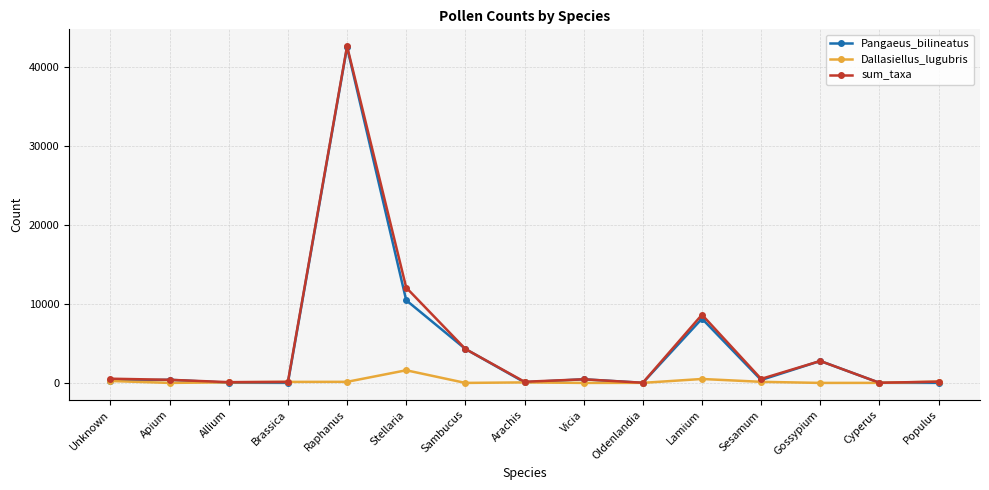

At which category is the sum across all series the highest?

Raphanus